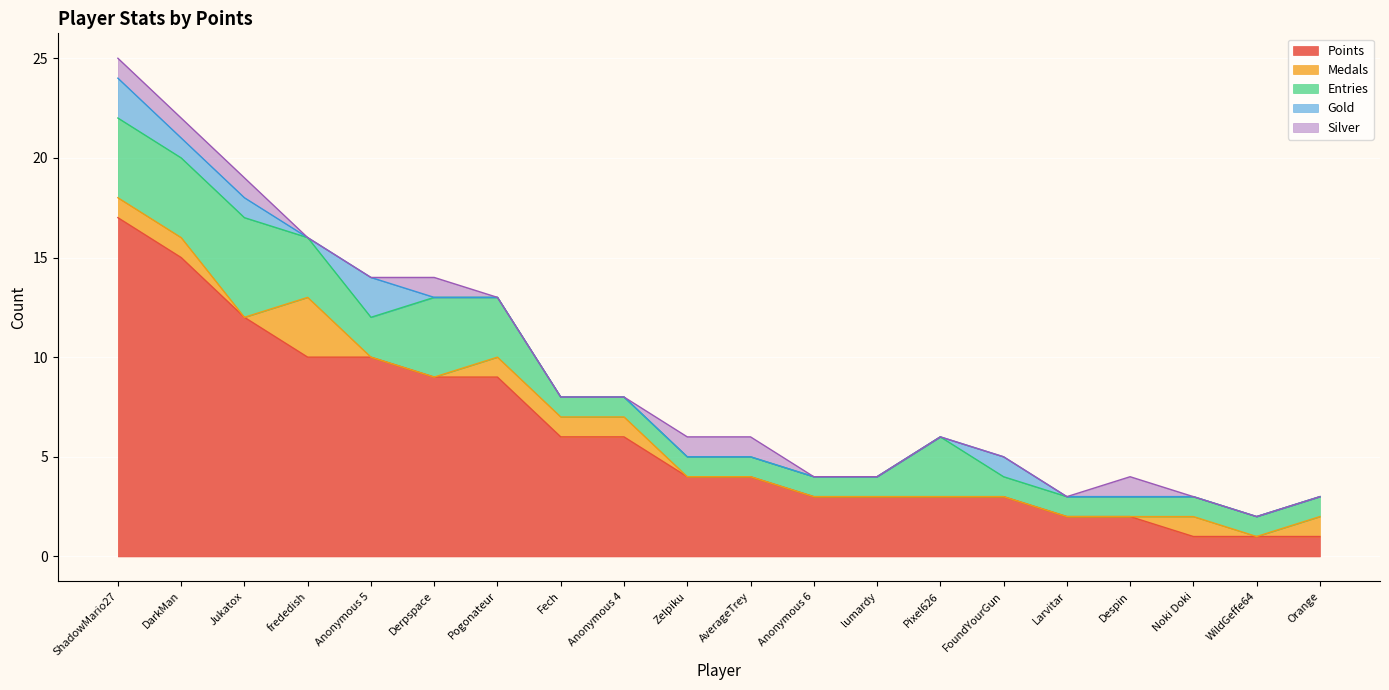

What is the label of the 7th point from the right?

Pixel626